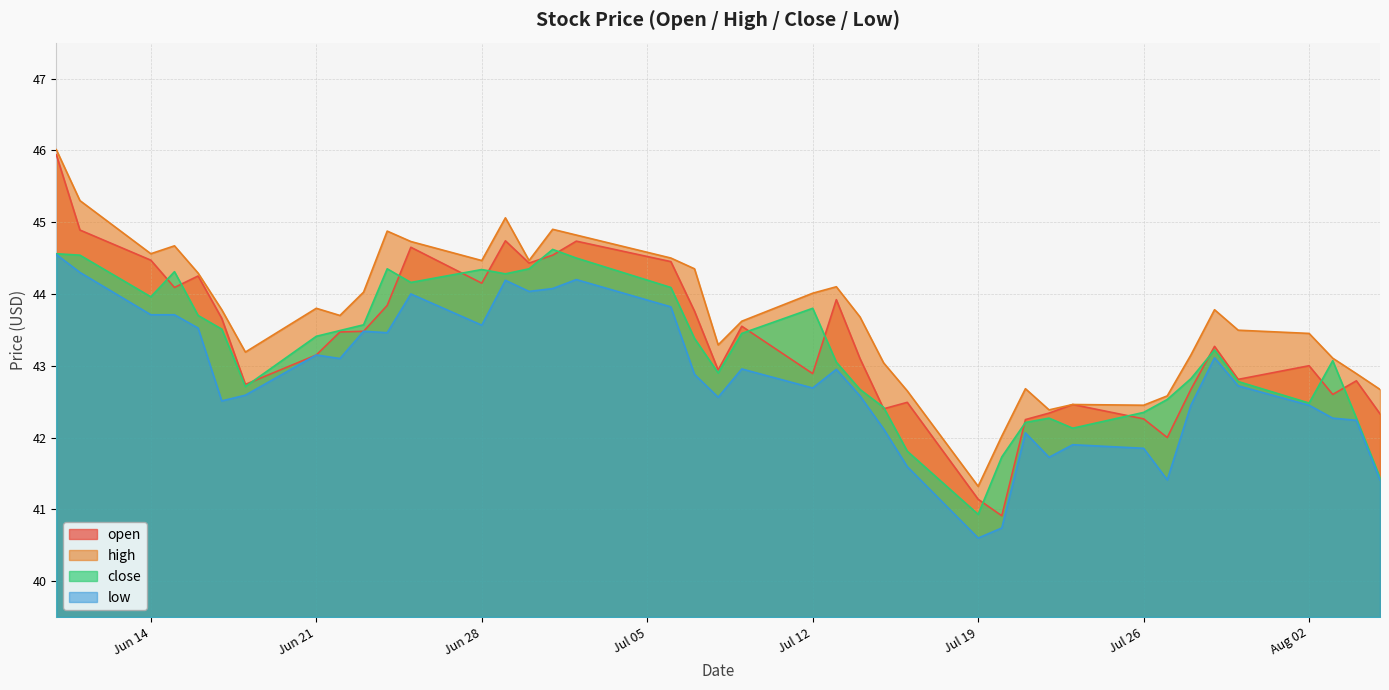

How many values in the low series exceed 42?

32